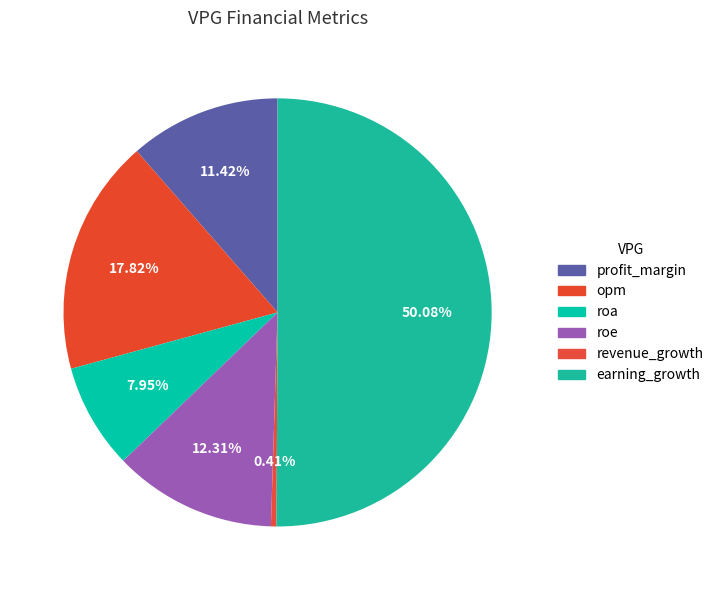

To the nearest percent, what percentage of the pie is roe?

12%